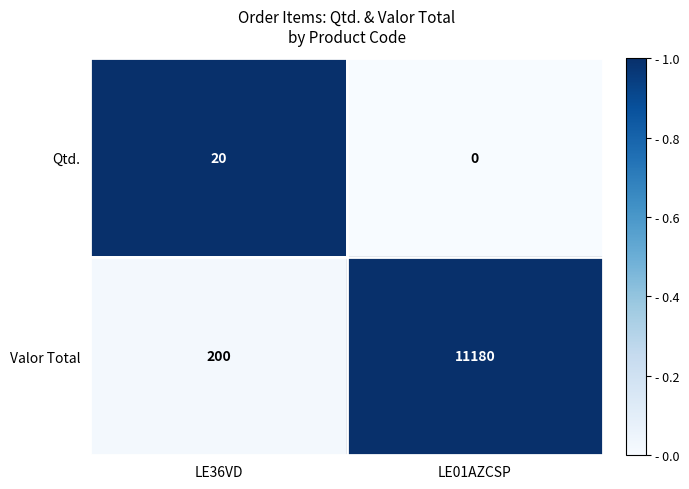

Read the Valor Total value at LE36VD, to the nearest 100.

200